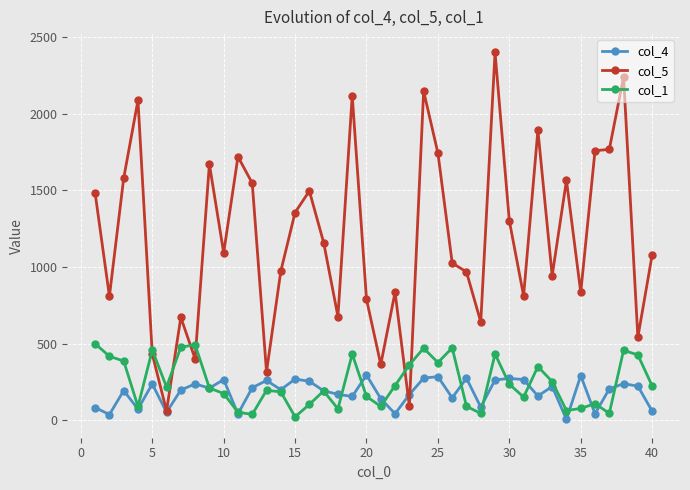

True or false: col_1 has more than 0 interior local peaks.

True